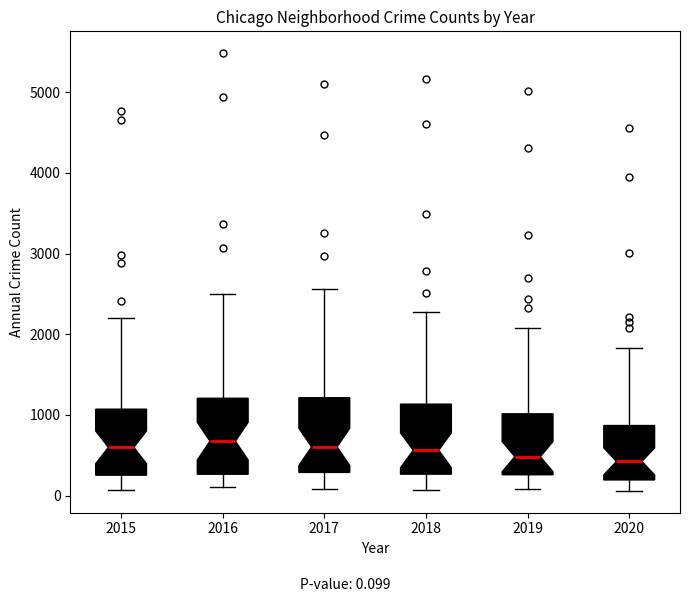

Reading left to right, read every box against the y-axis: the position of its median line, the range the box covers, and the ends of its whiskers. The values are not printed on the chart, so give them approximately, as read against the axis.

2015: median 600, box 300 to 1100, whiskers 100 to 2200
2016: median 700, box 300 to 1200, whiskers 100 to 2500
2017: median 600, box 300 to 1200, whiskers 100 to 2600
2018: median 600, box 300 to 1100, whiskers 100 to 2300
2019: median 500, box 300 to 1000, whiskers 100 to 2100
2020: median 400, box 200 to 900, whiskers 100 to 1800